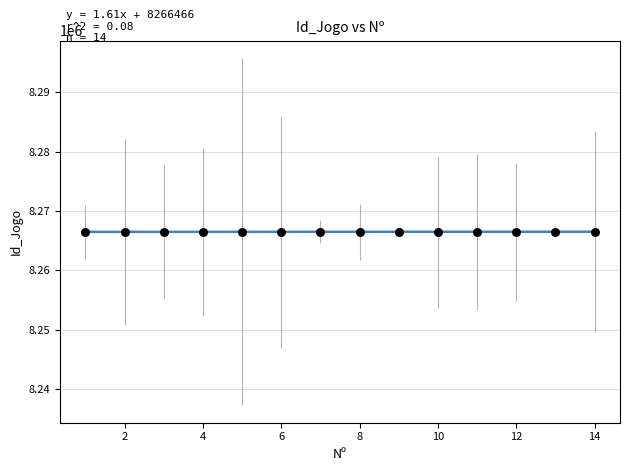

What is the range of X values (max minus min)?

13